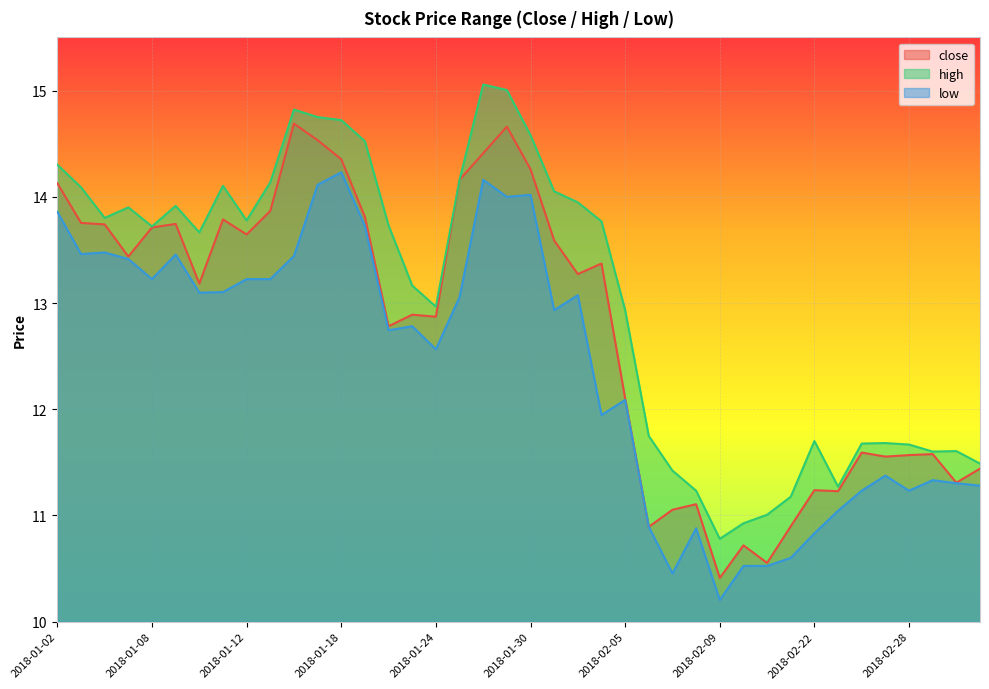

Which label corresponds to the smallest value in the chart?

2018-02-09